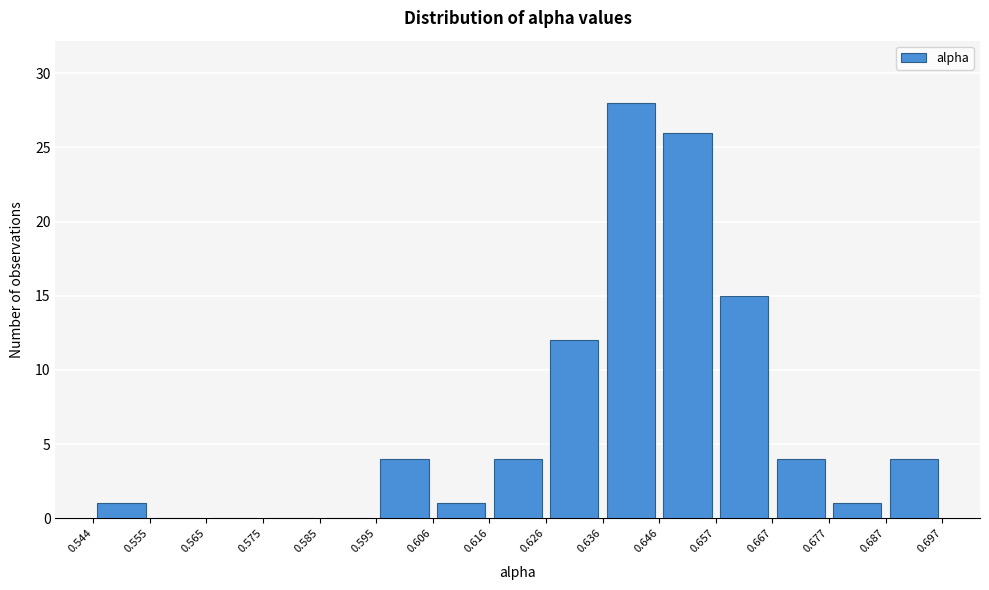

What is the height of the bar covering 0.636 to 0.646 on the x-axis? The values are not printed on the chart, so give them approximately, as read against the axis.

28